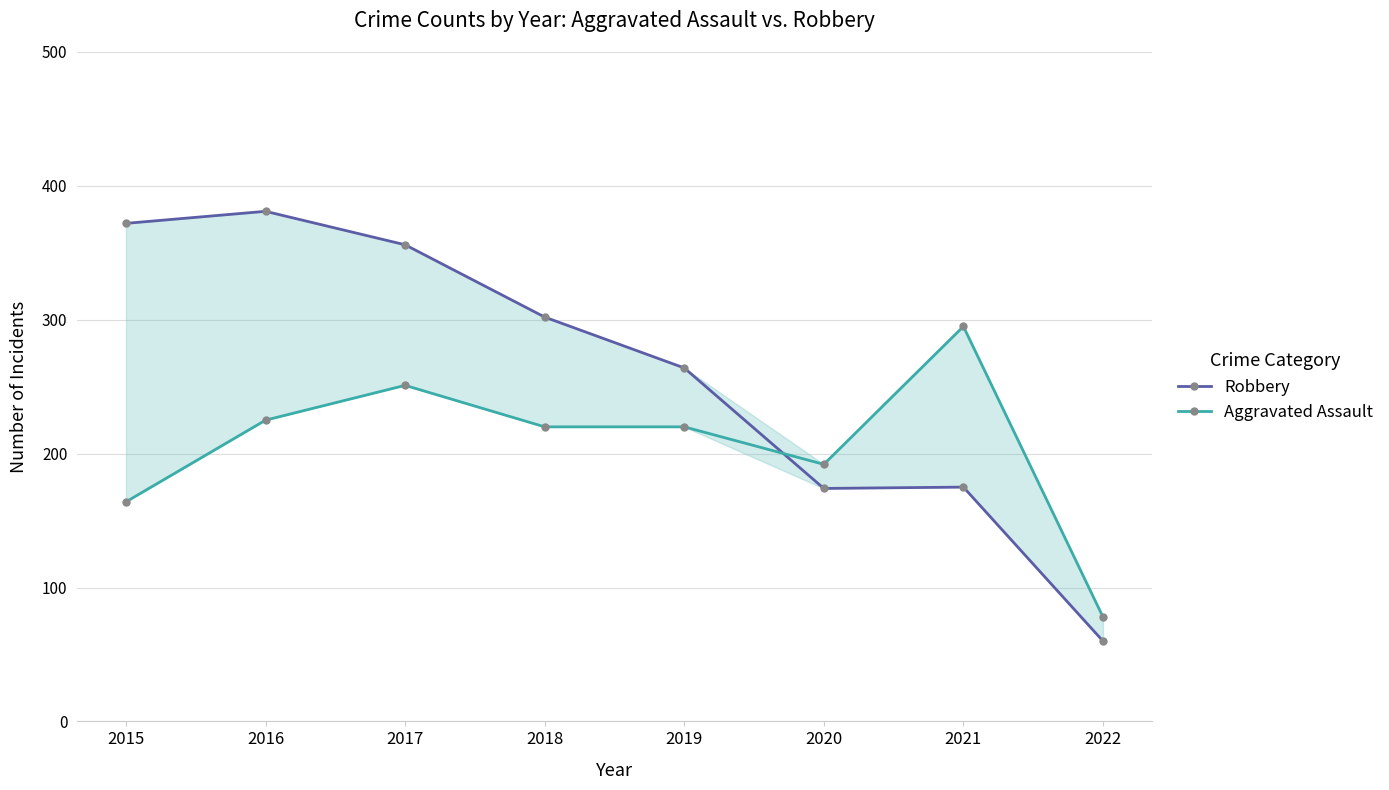

True or false: Aggravated Assault has a value of 295 at 2021.

True